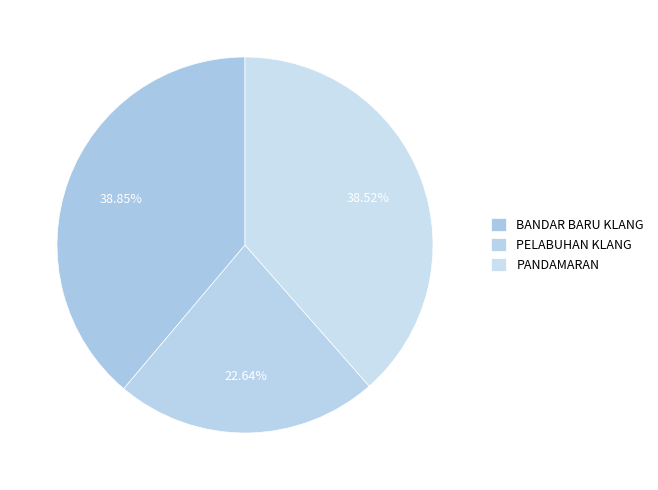

To the nearest percent, what is the average slice percentage?

33%